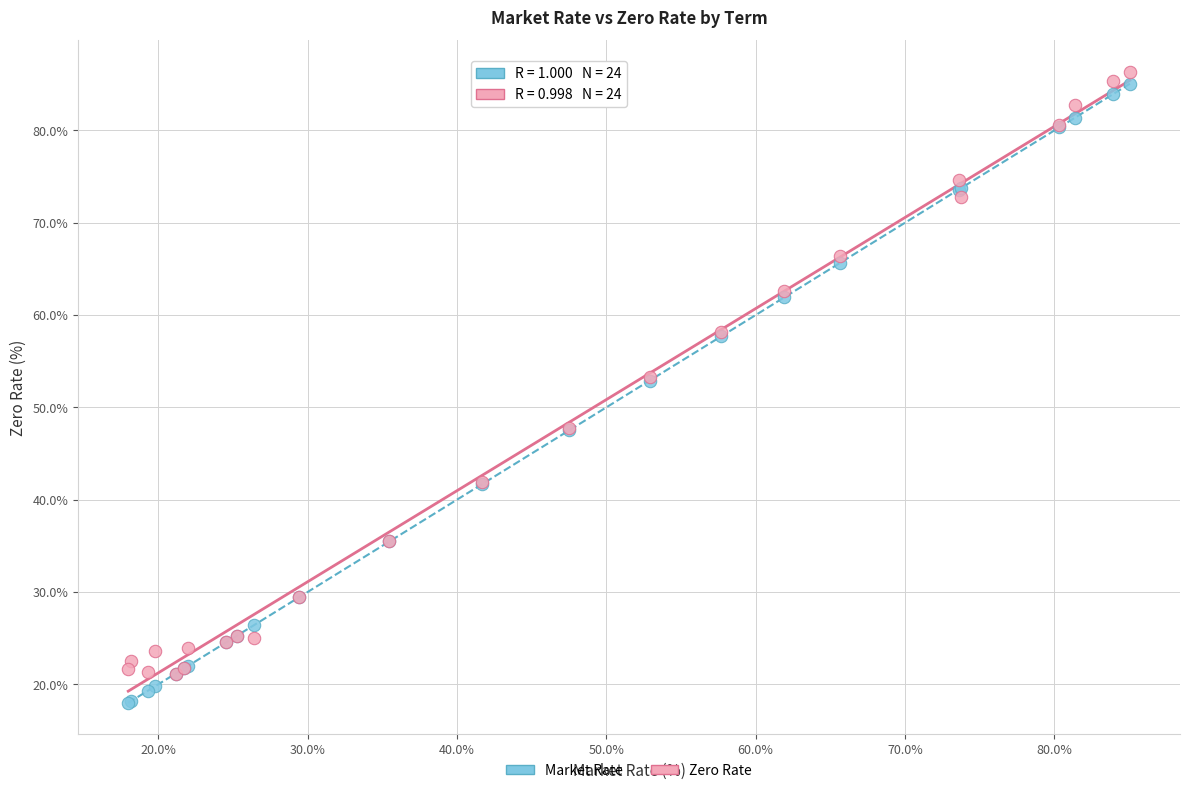

Which series contains the highest Y value?

Zero Rate